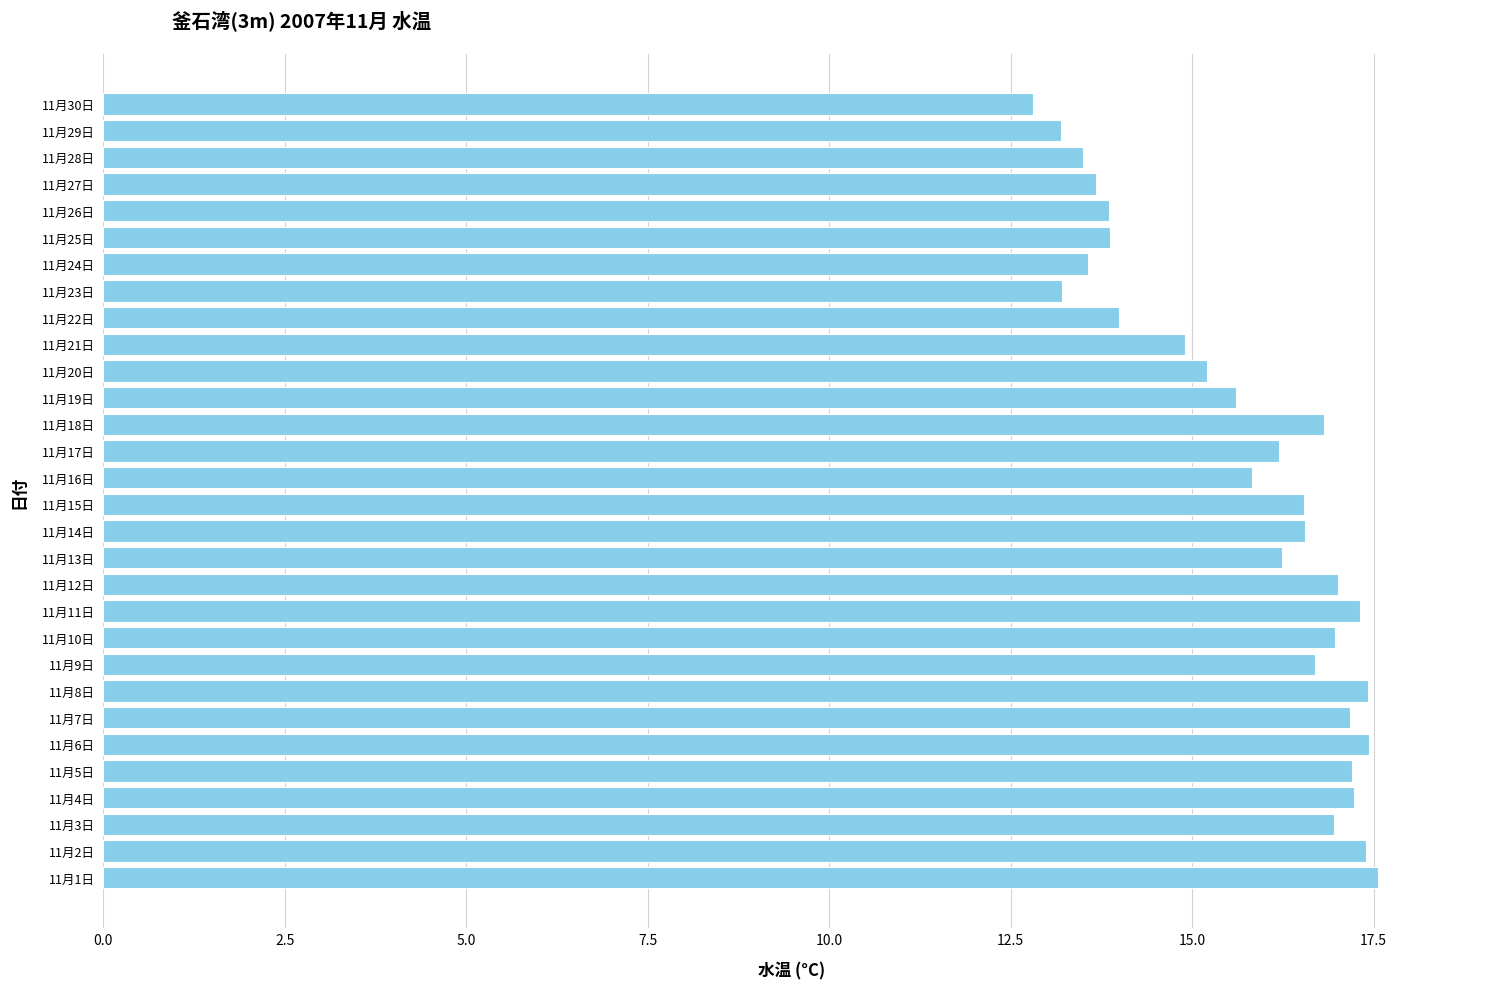

What is the smallest value displayed?

12.8